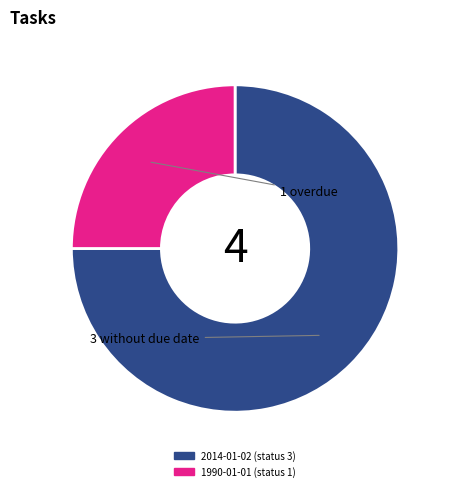

Do 2014-01-02 (status 3) and 1990-01-01 (status 1) together represent more than half of the pie?

Yes